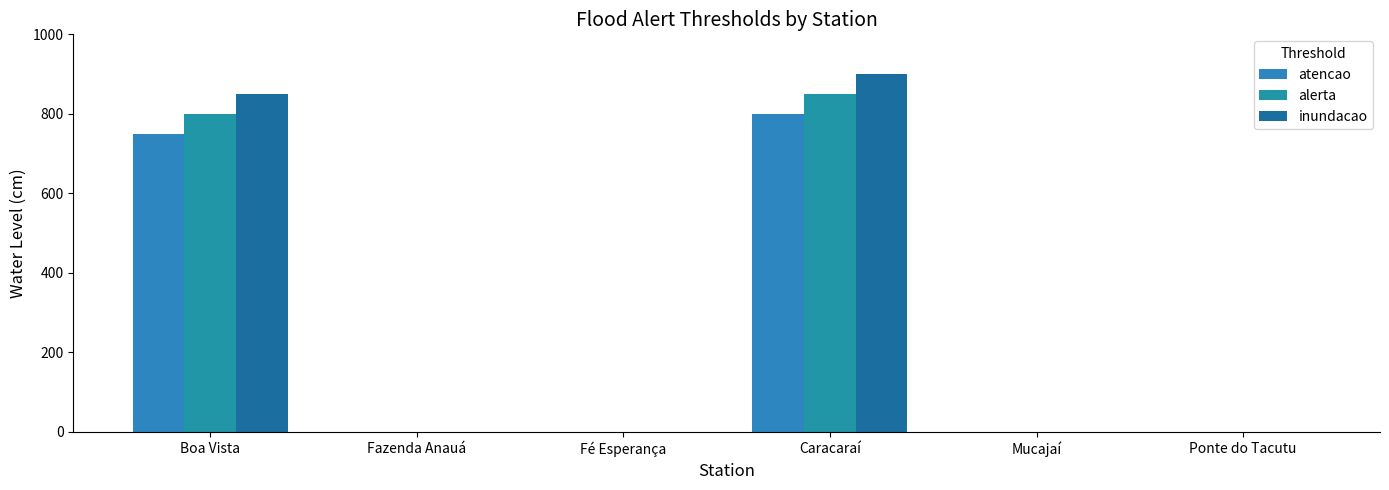

How many distinct data groups are displayed?

3